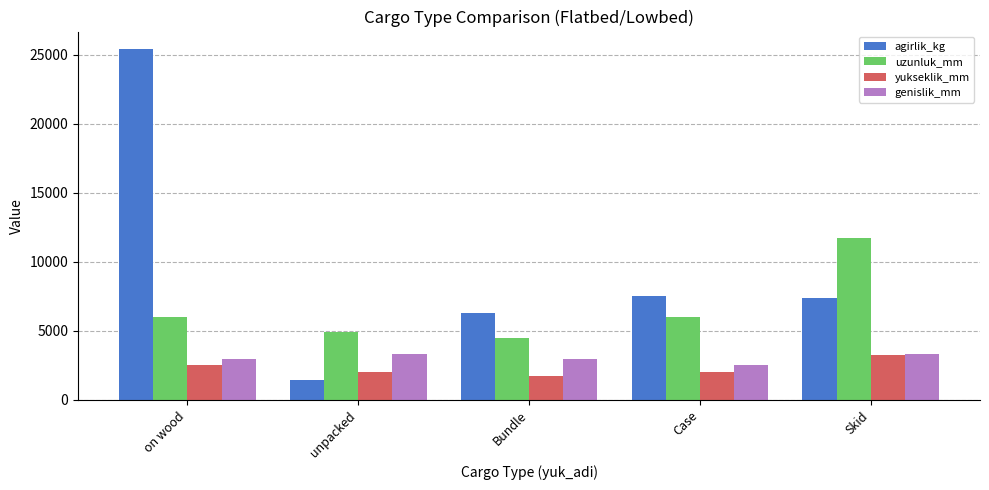

Rank the series at Bundle from highest to lowest value.

agirlik_kg, uzunluk_mm, genislik_mm, yukseklik_mm